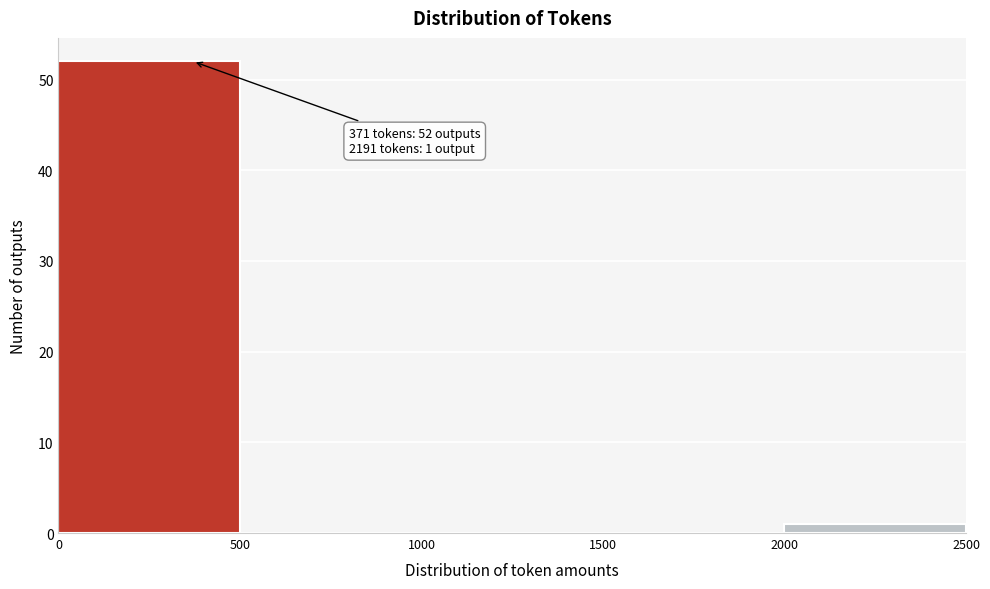

Over which range of the x-axis is the bar tallest?

0 to 500